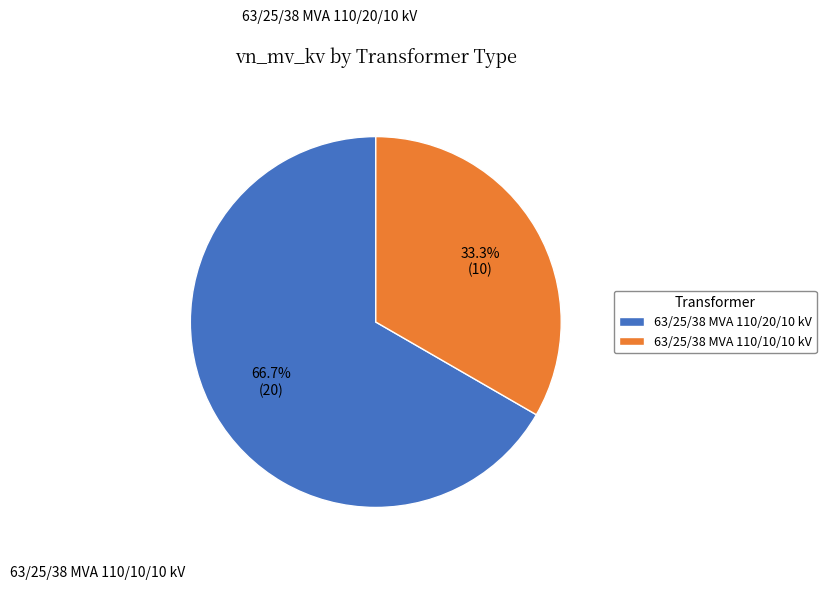

To the nearest percent, what is the average slice percentage?

50%